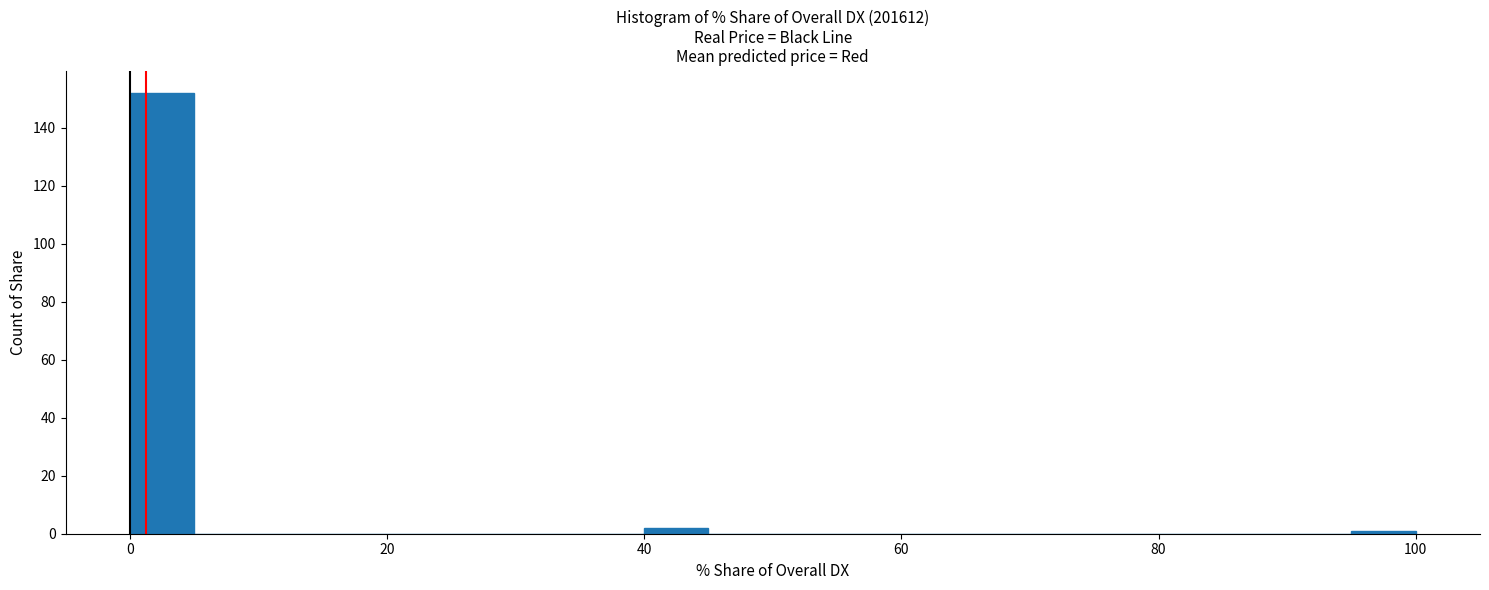

Read against the x-axis, roughly where is the centre of the tallest bar?

2